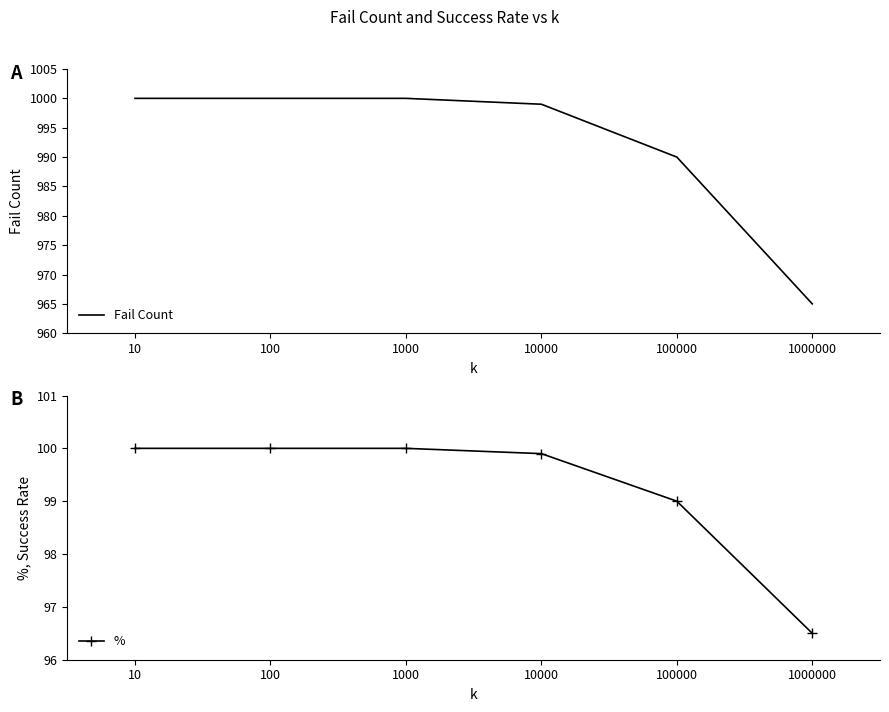

List the labels in order of Fail Count value, smallest first.

1000000, 100000, 10000, 10, 100, 1000